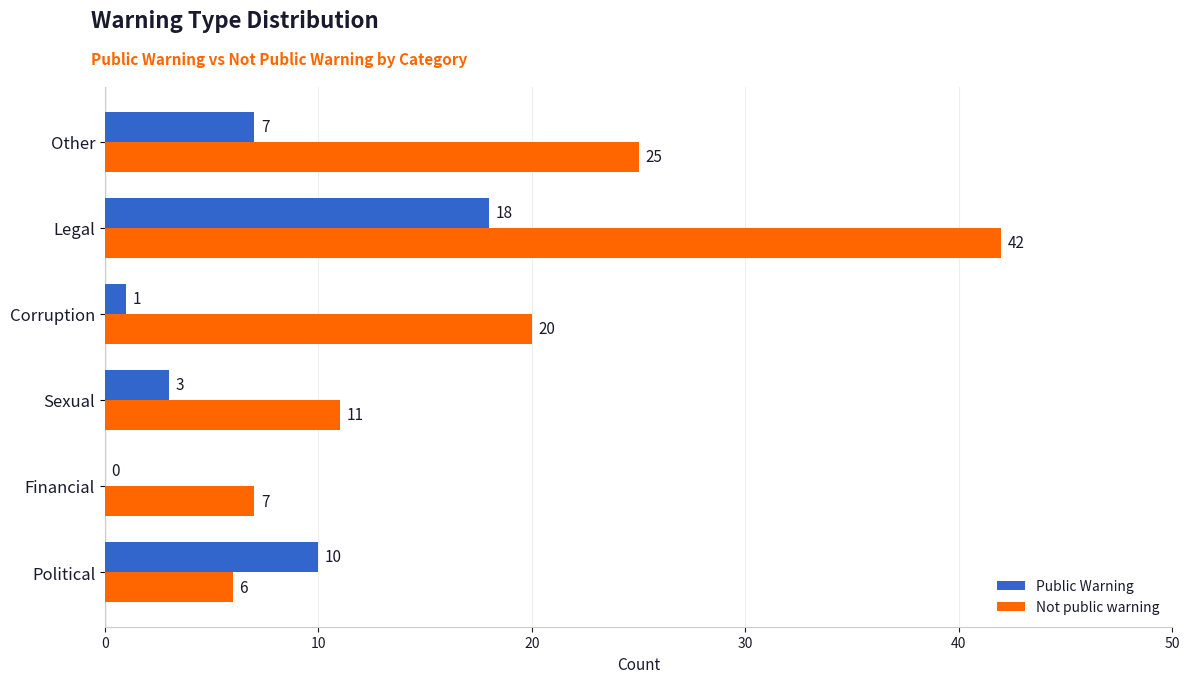

What is the sum of all Public Warning values?

39